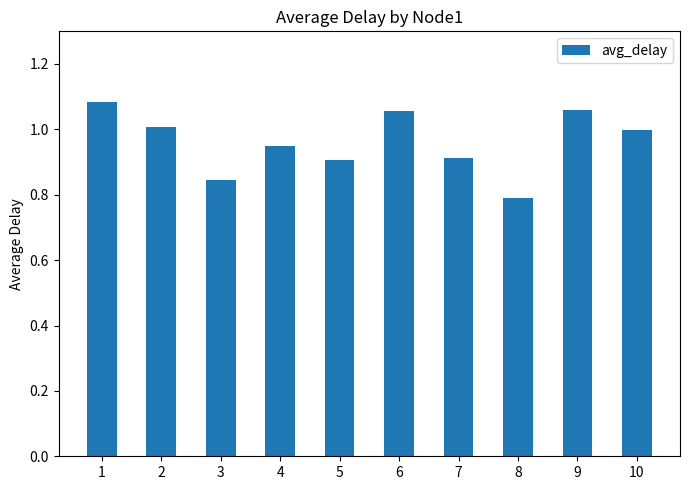

At which category does the chart reach its minimum across all series?

8